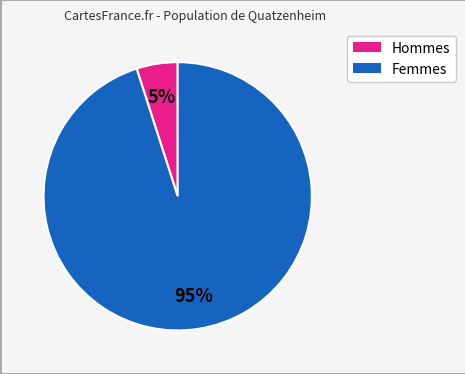

Is it true that Femmes is 95% of the pie?

True